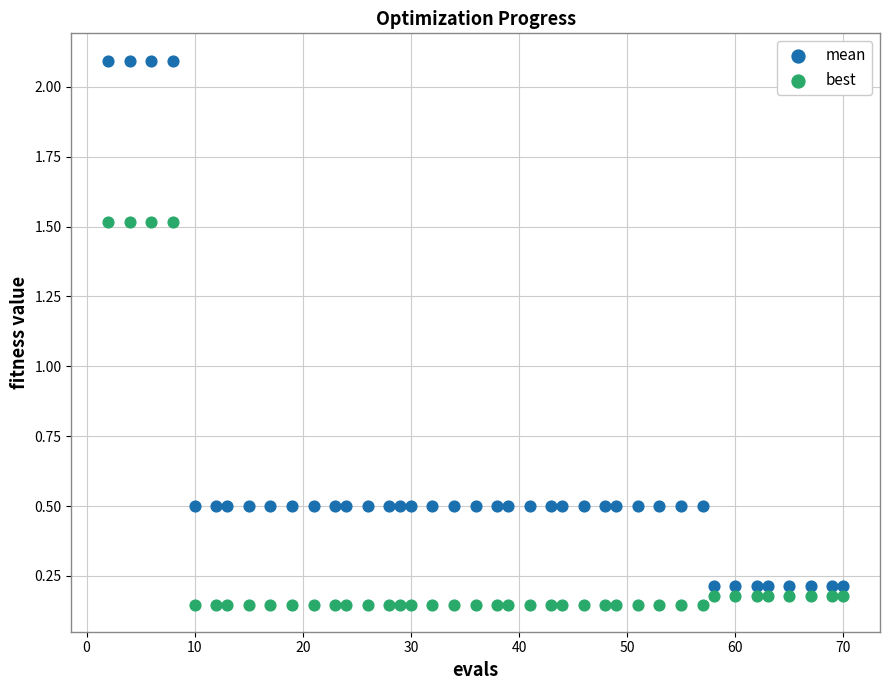

What is the X range (max minus min) for the scatter plot?

68.0